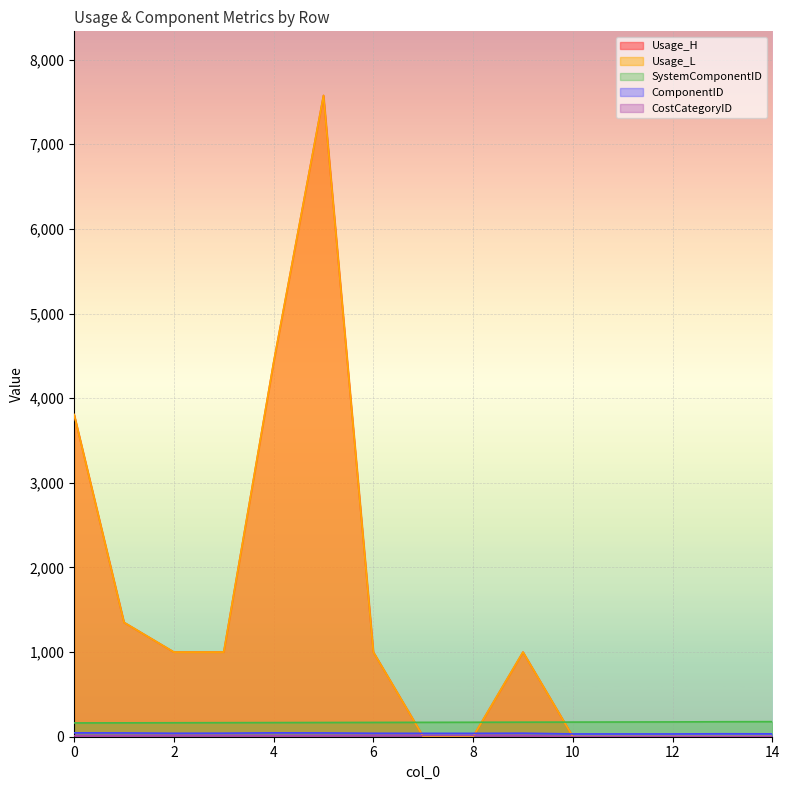

Is it true that Usage_H equals 1000.0 at 9?

True